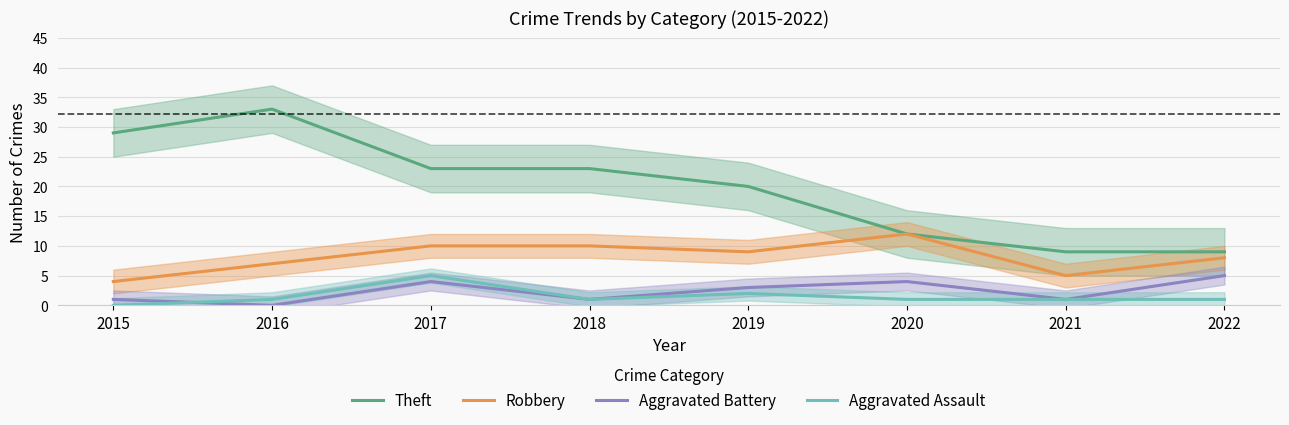

Reading left to right, transcribe all the data shown in this chart.

Theft: 2015=29	2016=33	2017=23	2018=23	2019=20	2020=12	2021=9	2022=9
Robbery: 2015=4	2016=7	2017=10	2018=10	2019=9	2020=12	2021=5	2022=8
Aggravated Battery: 2015=1	2016=0	2017=4	2018=1	2019=3	2020=4	2021=1	2022=5
Aggravated Assault: 2015=0	2016=1	2017=5	2018=1	2019=2	2020=1	2021=1	2022=1